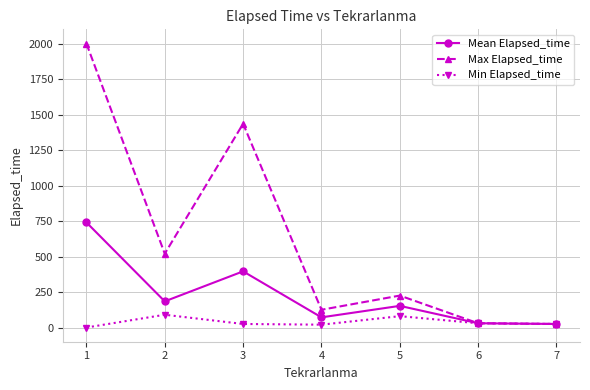

At 1, list the series in order from largest to smallest.

Max Elapsed_time, Mean Elapsed_time, Min Elapsed_time